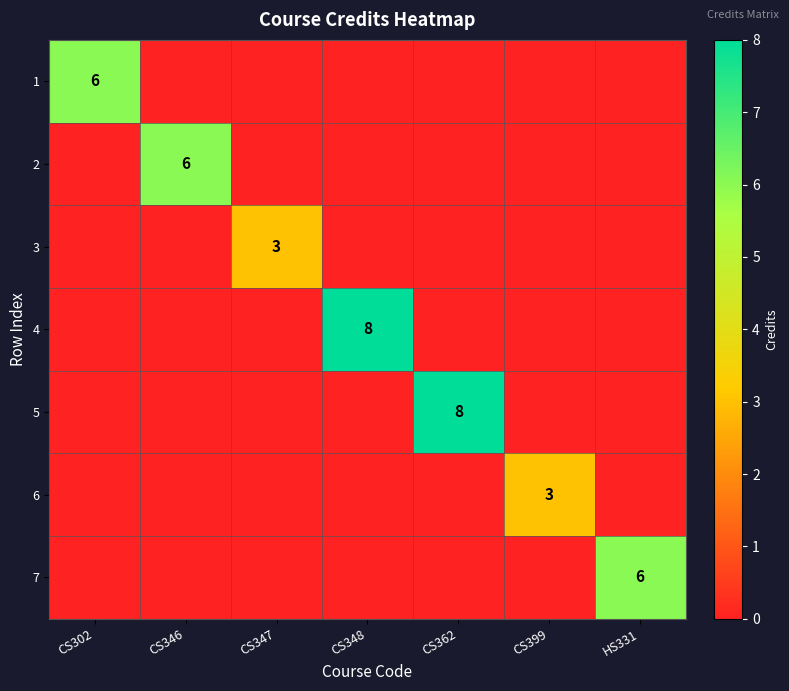

What is the total value across all series at CS346?

6